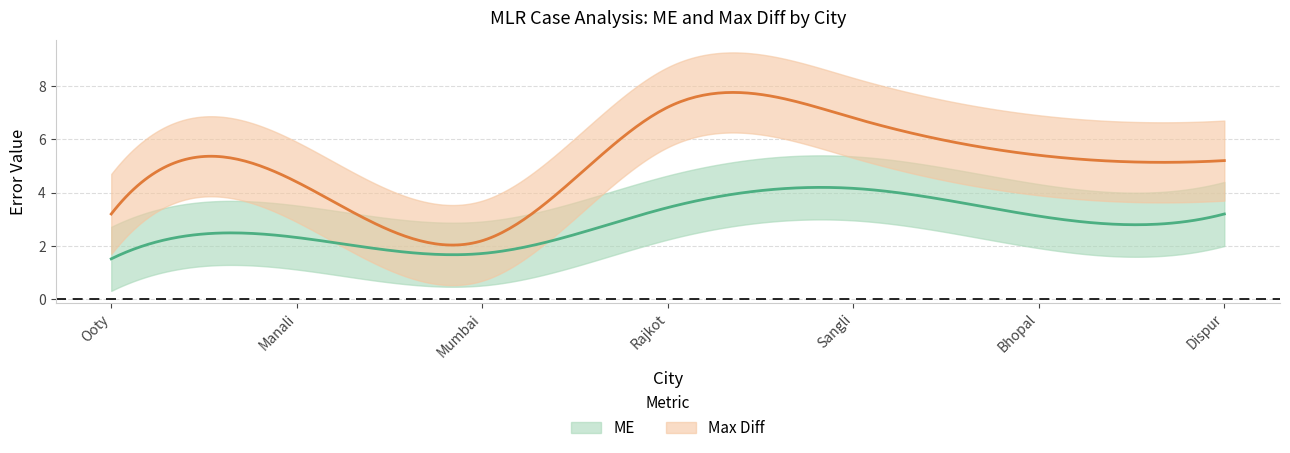

What is the difference between the Max Diff values at Ooty and Manali?

1.2